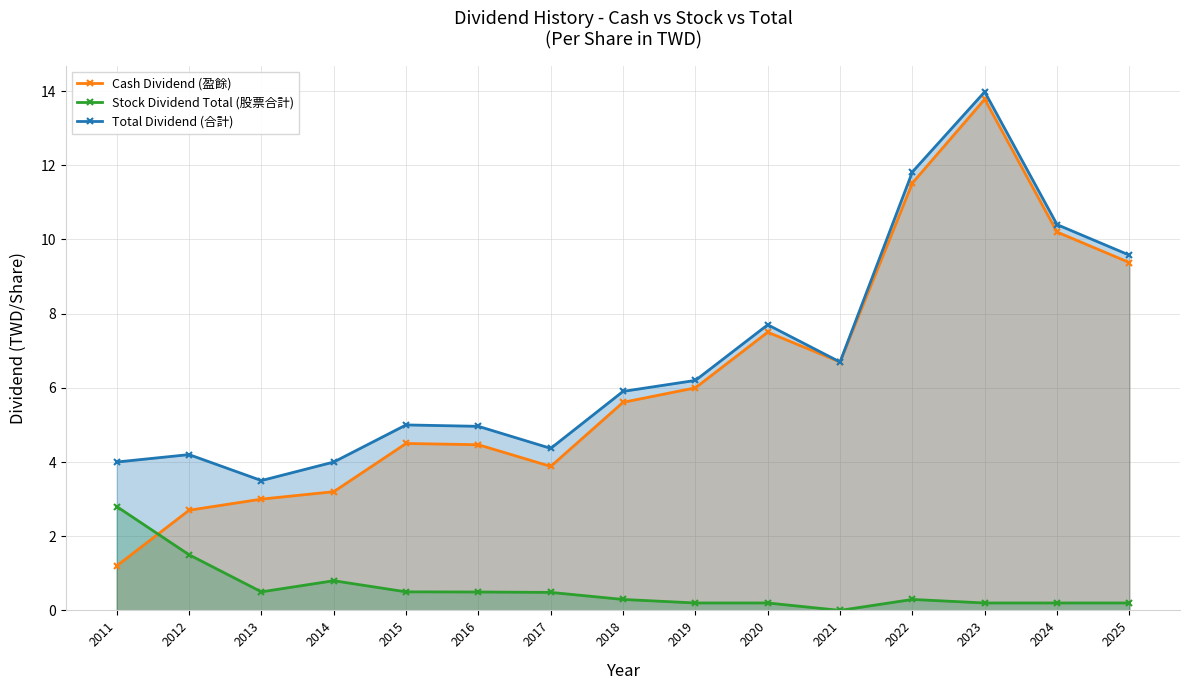

True or false: Stock Dividend Total (股票合計) and Total Dividend (合計) cross at least once.

False